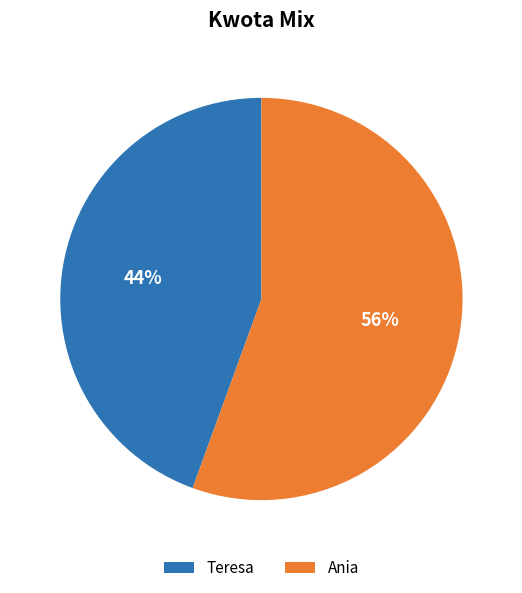

True or false: Ania accounts for 65% of the total.

False